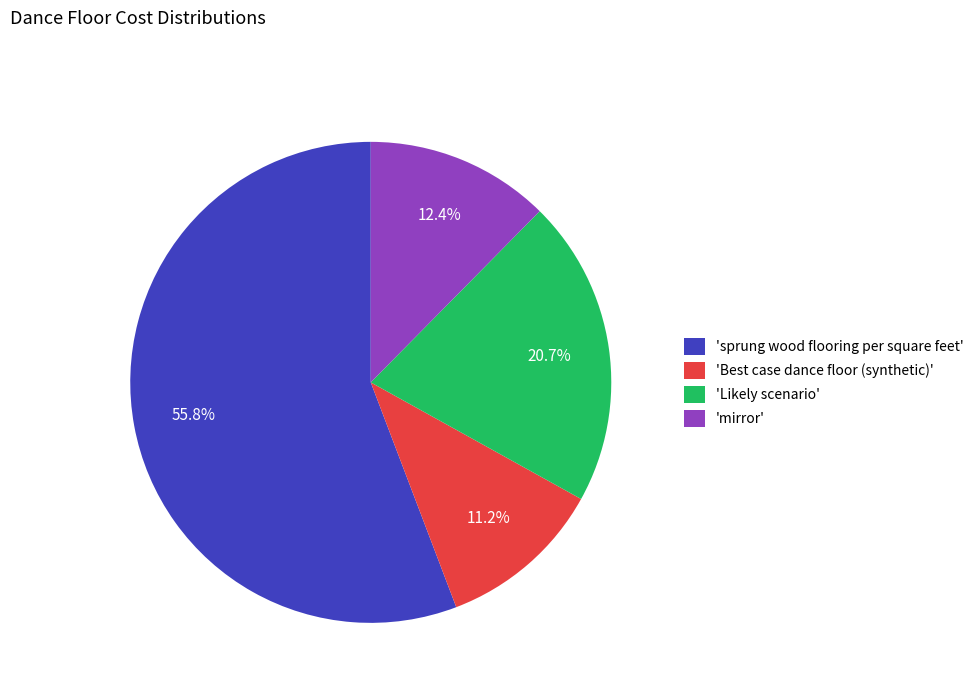

What is the total percentage of 'Likely scenario' and 'mirror'?

33.1%